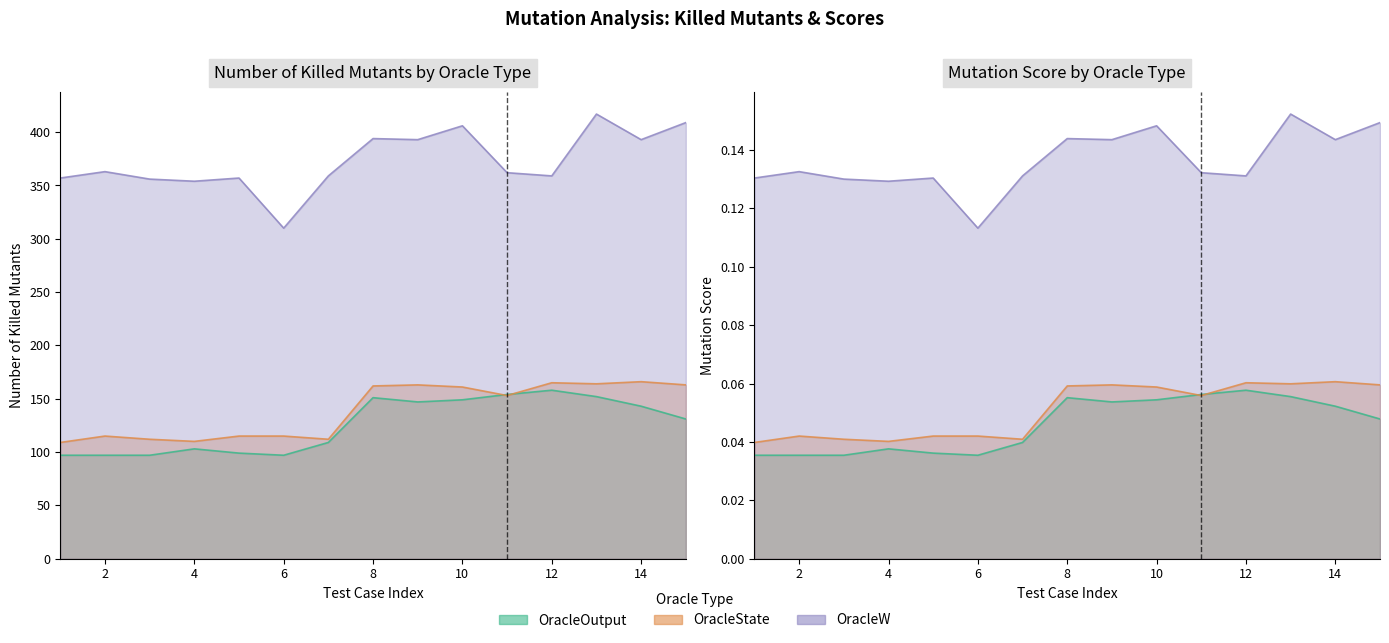

What is the difference between the maximum and second lowest values in the Killed OracleW series?

63.0